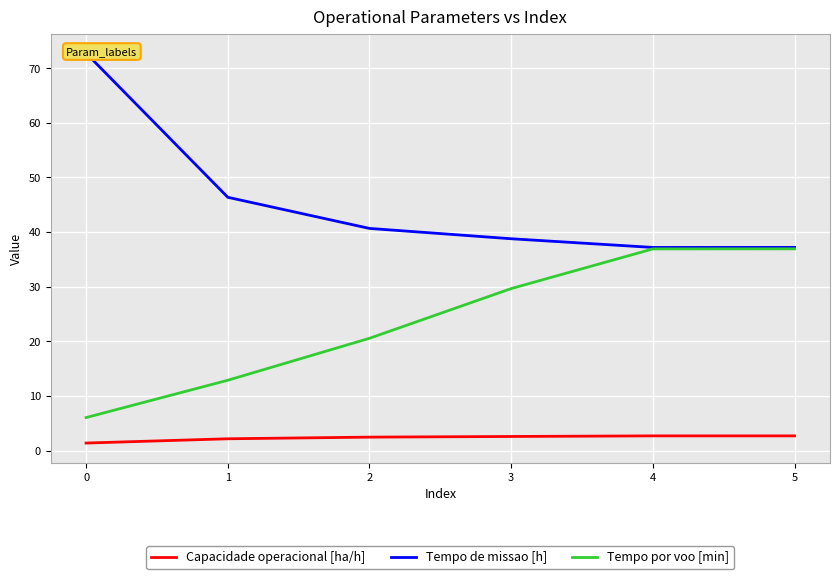

Which series has the widest spread of values?

Tempo de missao [h]